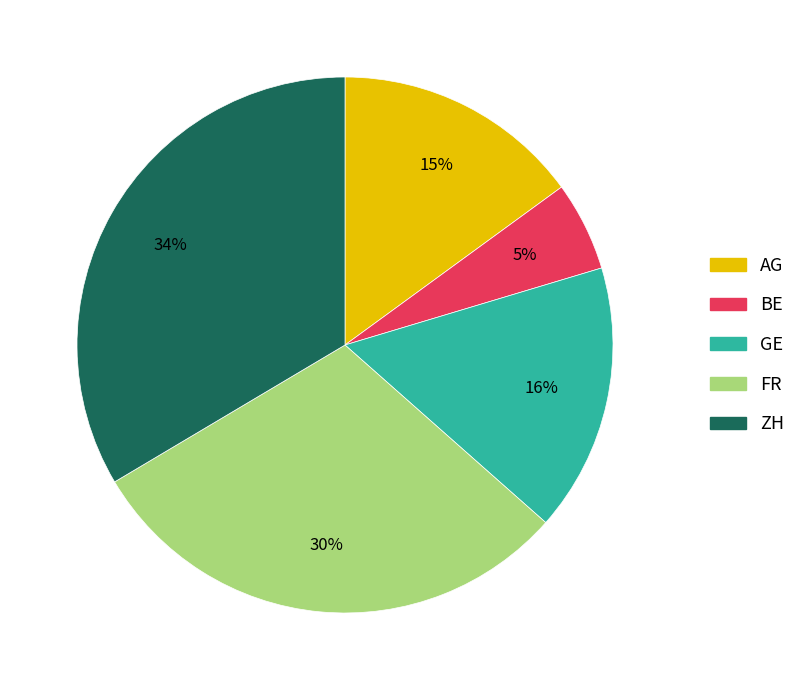

Which category has the biggest portion of the pie?

ZH